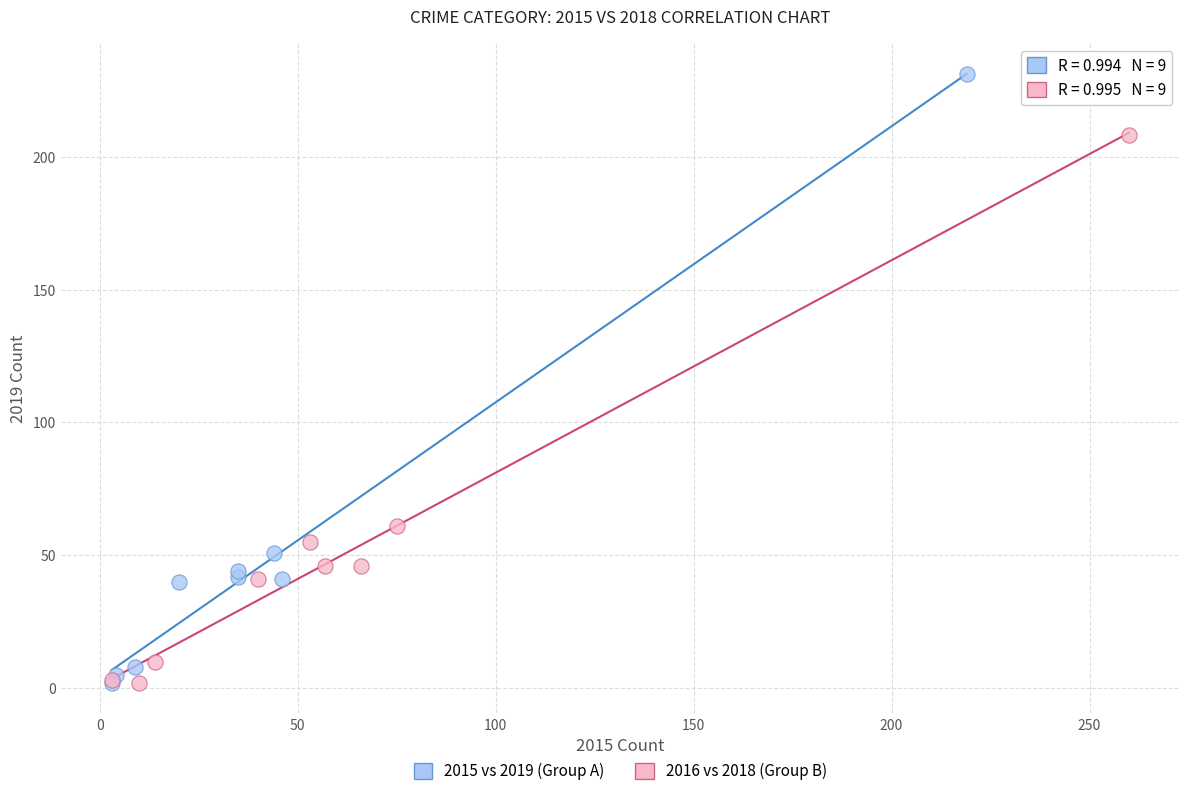

Which series has the largest Y range (max minus min)?

2015 vs 2019 (Group A)